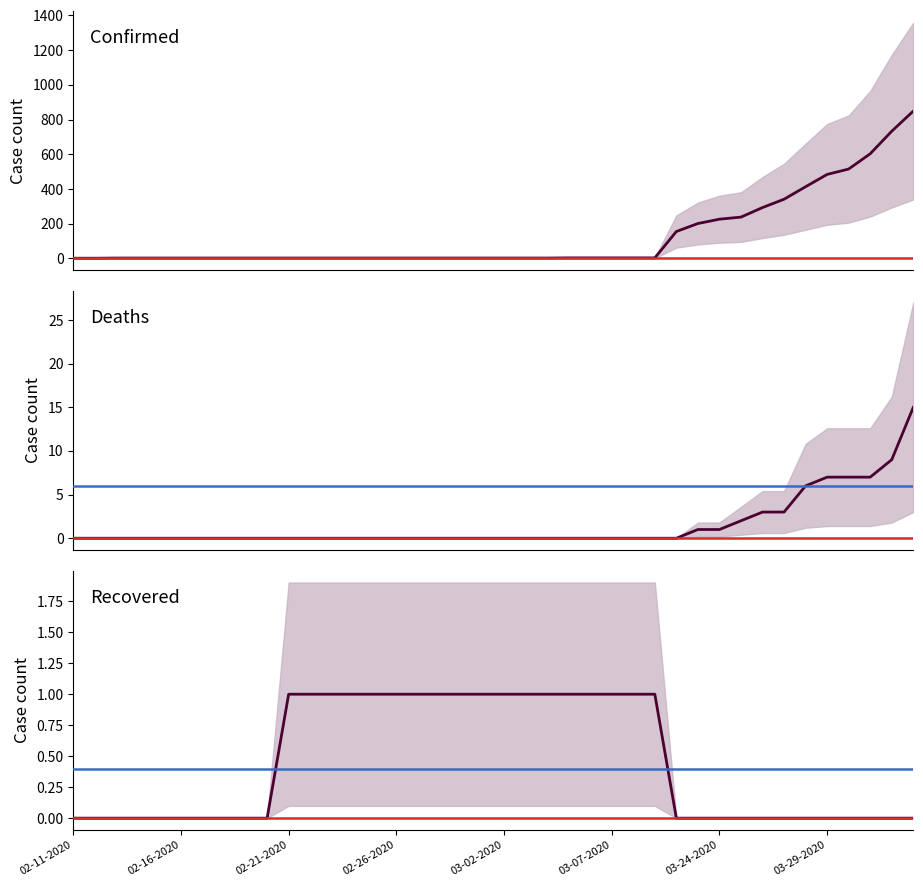

Is it true that Recovered equals 0 at 8?

True